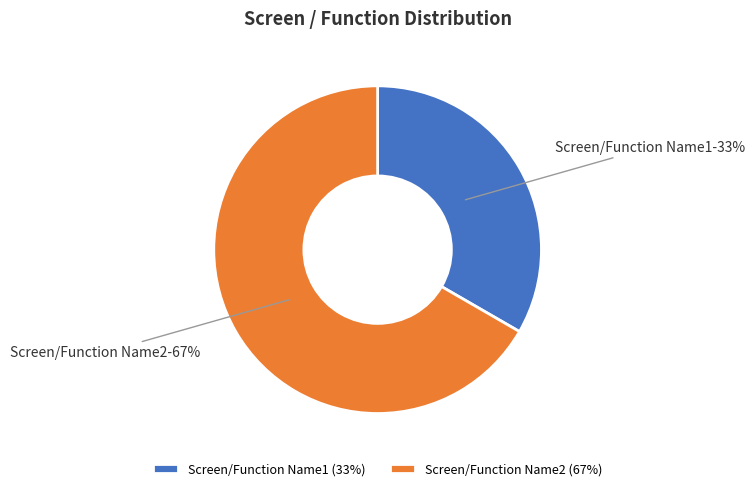

To the nearest percent, what portion does Screen/Function Name2 represent?

67%